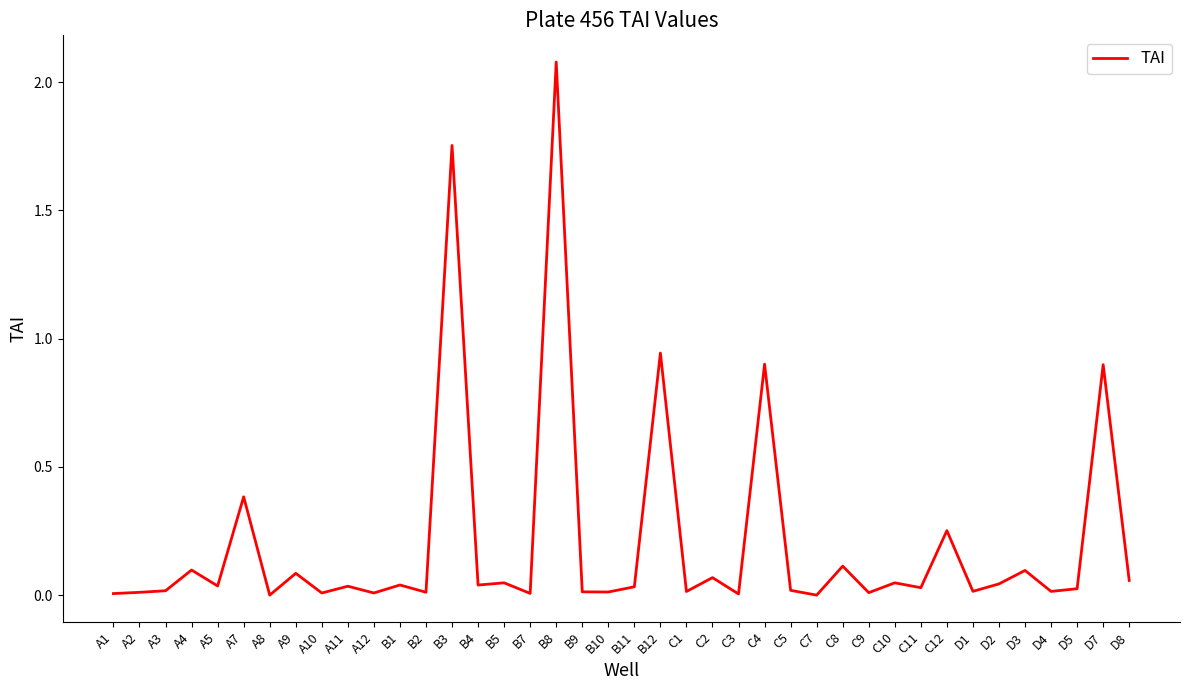

The chart shows a value of 0.2 at D3. True or false?

False